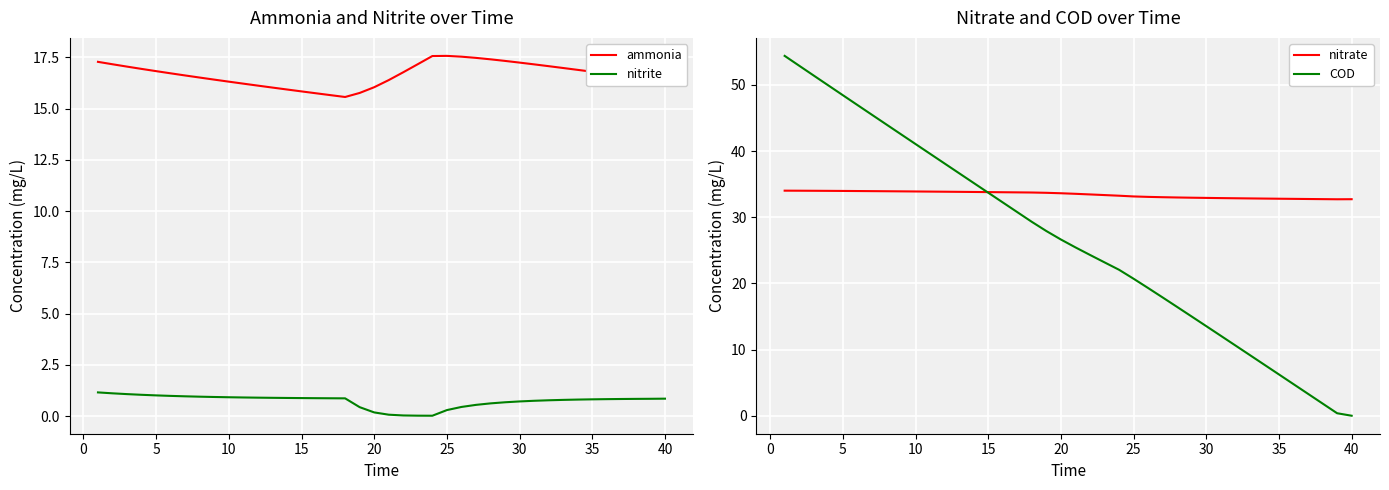

The ammonia series shows 23.0 at 10. True or false?

False